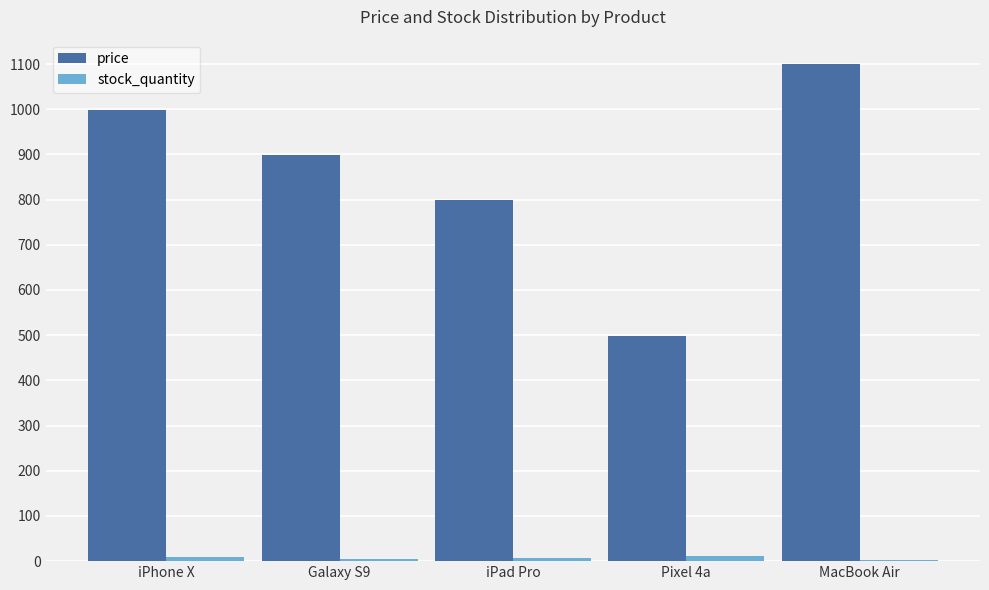

At which category is the sum across all series the highest?

MacBook Air